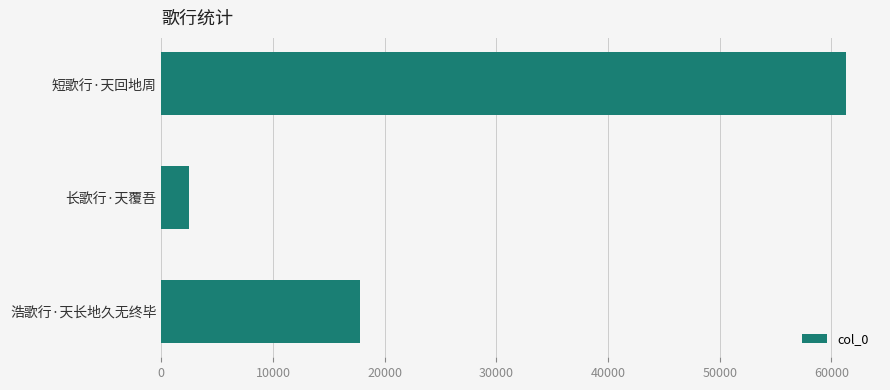

How many distinct data groups are displayed?

1